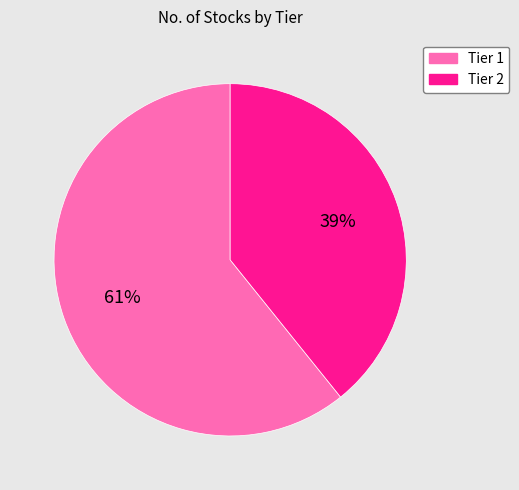

Rank the categories by value from highest to lowest.

Tier 1, Tier 2